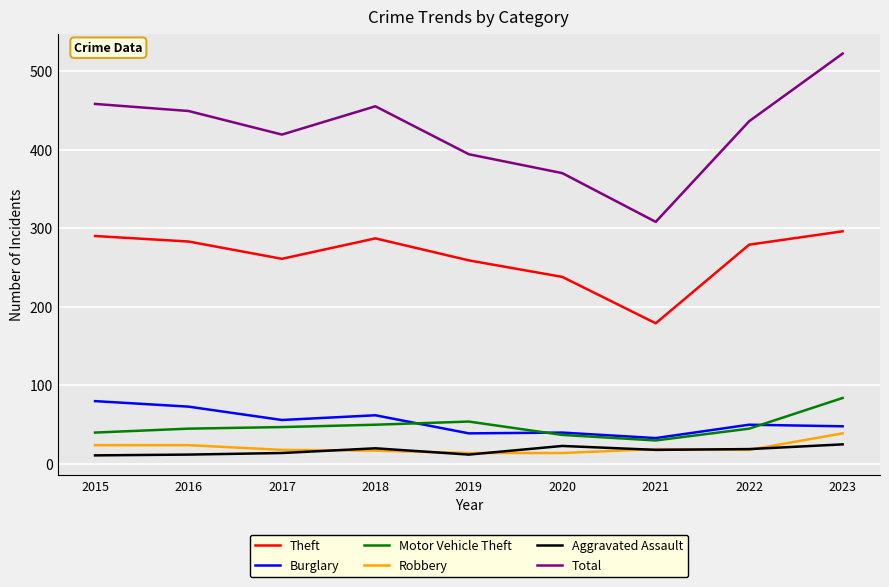

True or false: Motor Vehicle Theft has a value of 50 at 2018.

True